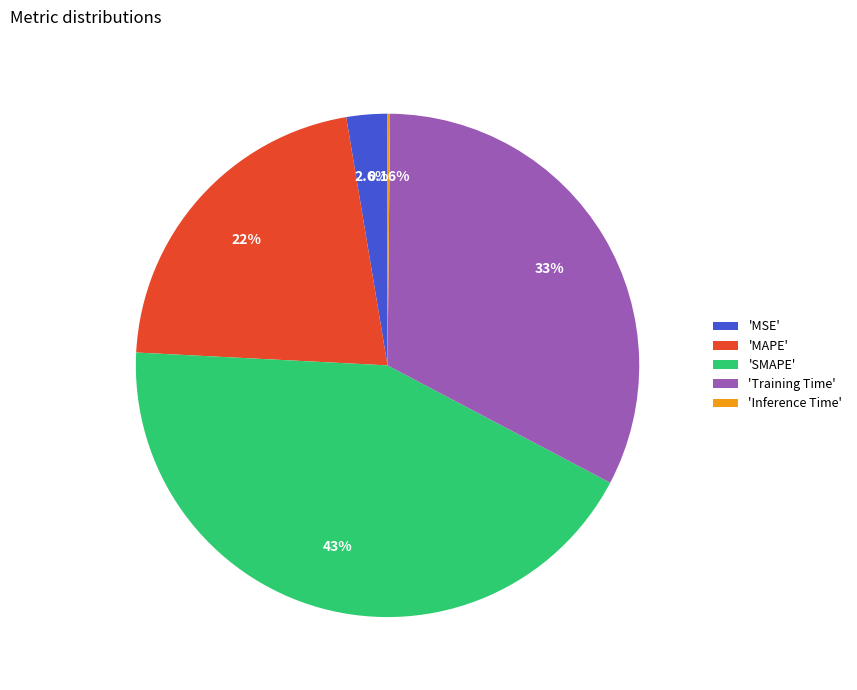

Is there any slice that represents more than half of the pie?

No